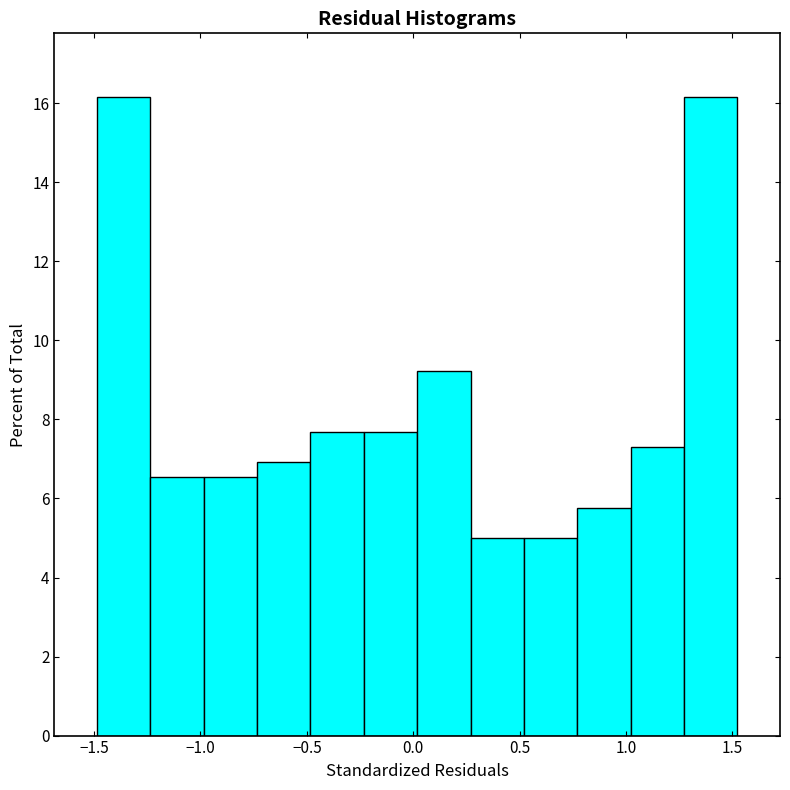

How tall is the bar that spans -0.25 to 0.00 on the x-axis? Neither the bar edges nor the heights are printed on the chart, so give them approximately, as read against the axes.

7.6